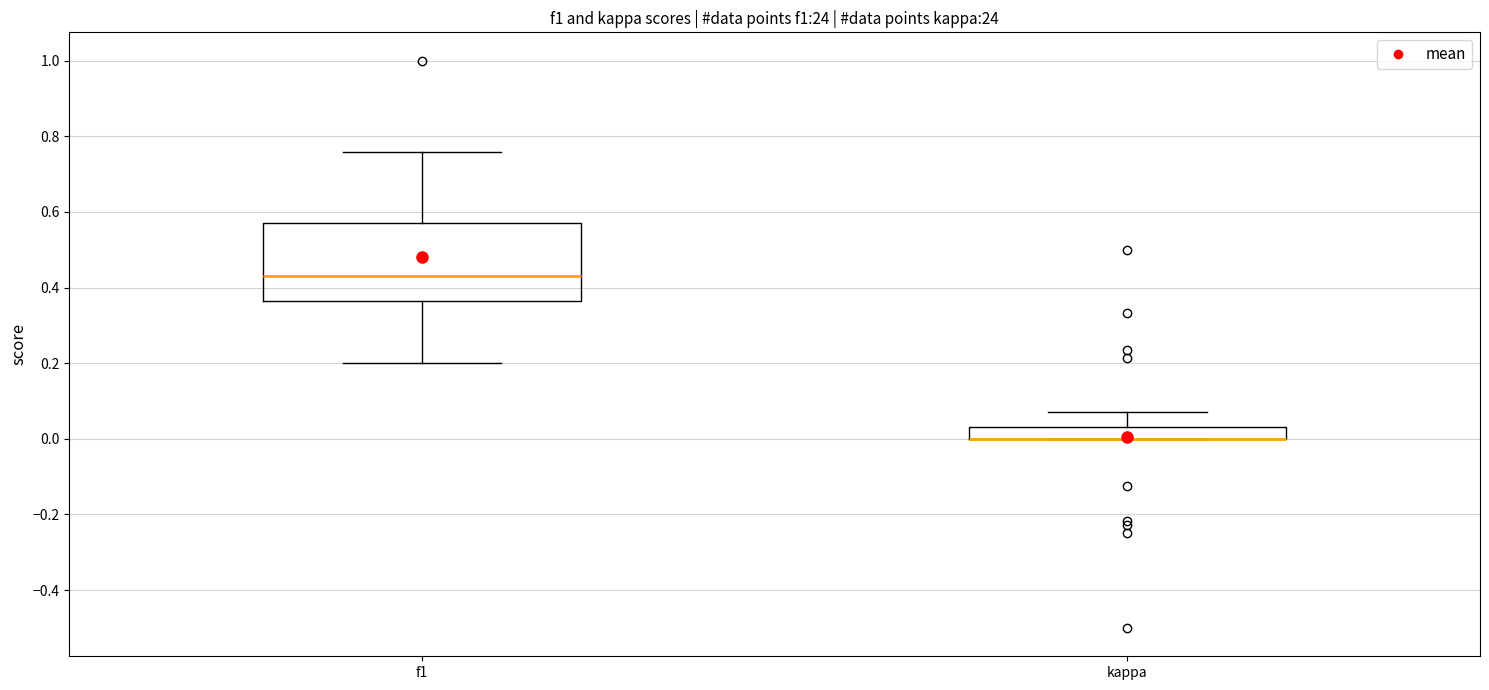

Reading left to right, transcribe this box plot: for each box, give where its median line is, the range the box spans, and where its two whiskers end, as read against the y-axis. The values are not printed on the chart, so give them approximately, as read against the axis.

f1: median 0.44, box 0.36 to 0.56, whiskers 0.20 to 0.76
kappa: median 0.00 (drawn on the box's lower edge), box 0.00 to 0.04, whiskers 0.00 to 0.08